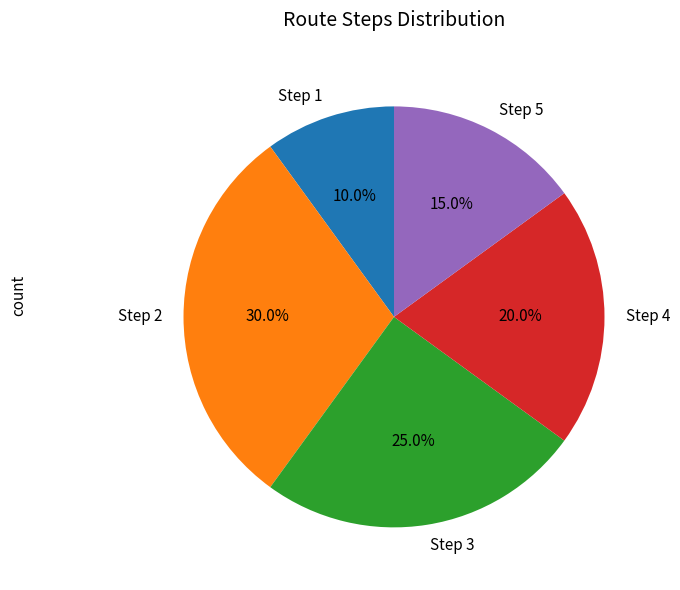

What is the ratio of the value at Step 5 to the value at Step 2?

0.5